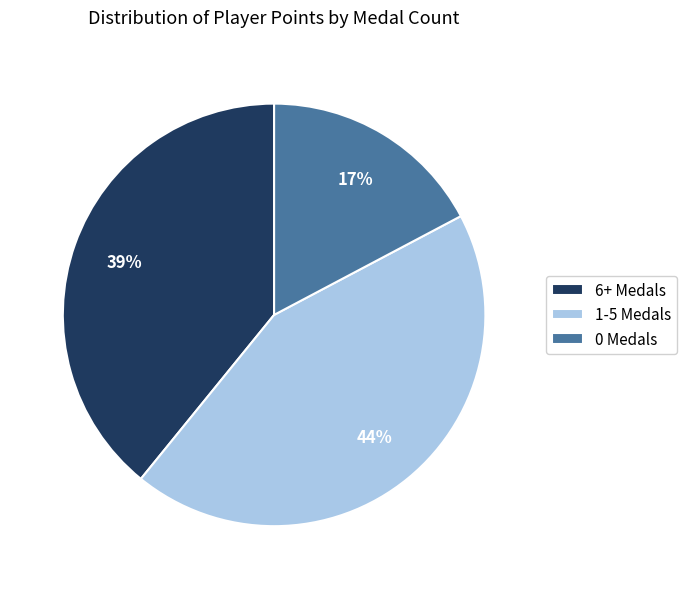

What percentage is the 6+ Medals slice, to the nearest percent?

39%